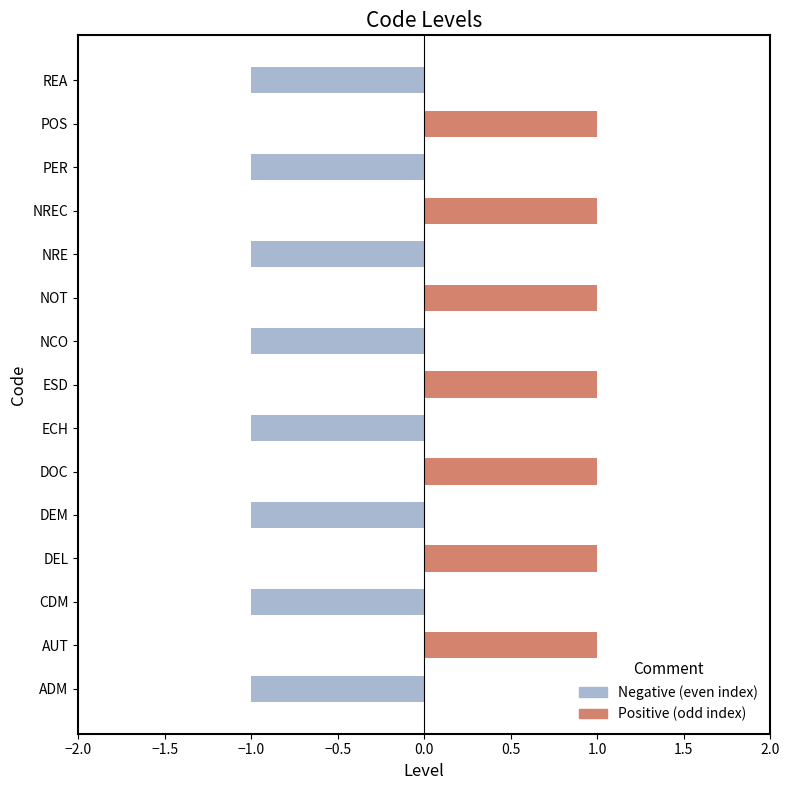

Is the value of Positive (odd index) at ADM greater than the value of Negative (even index) at NOT?

No